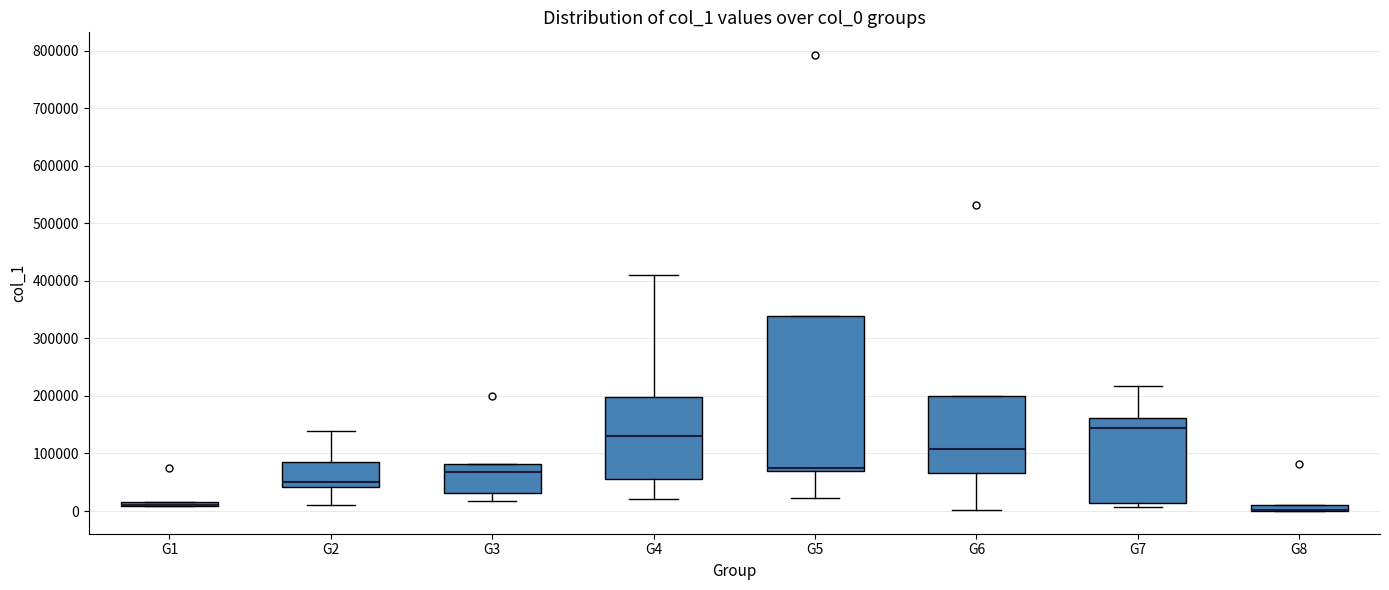

Where is the lower edge of the box for G3 on the y-axis? The values are not printed on the chart, so give them approximately, as read against the axis.

30000